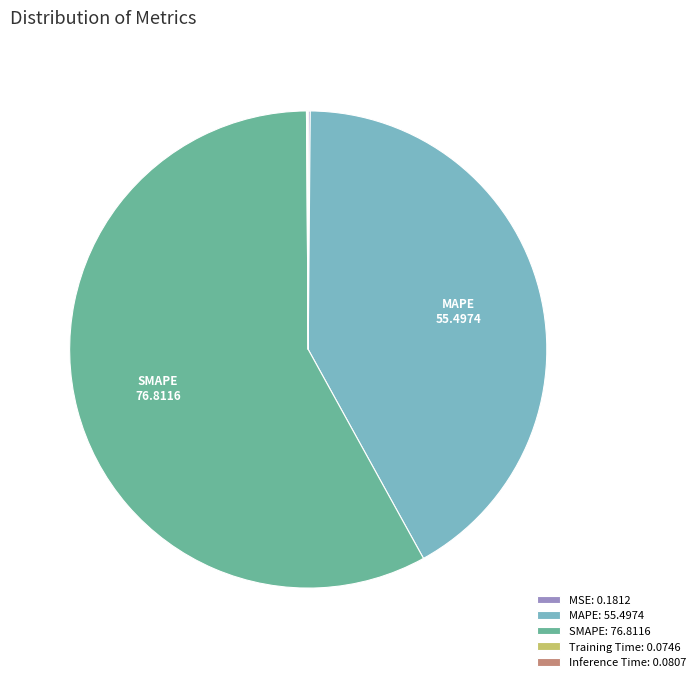

Is it true that SMAPE: 76.8116 is 68% of the pie?

False